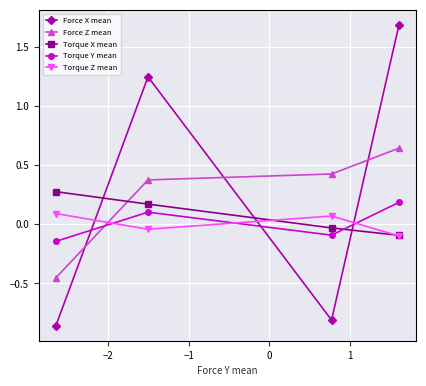

Which series has the largest range (max minus min)?

Force X mean